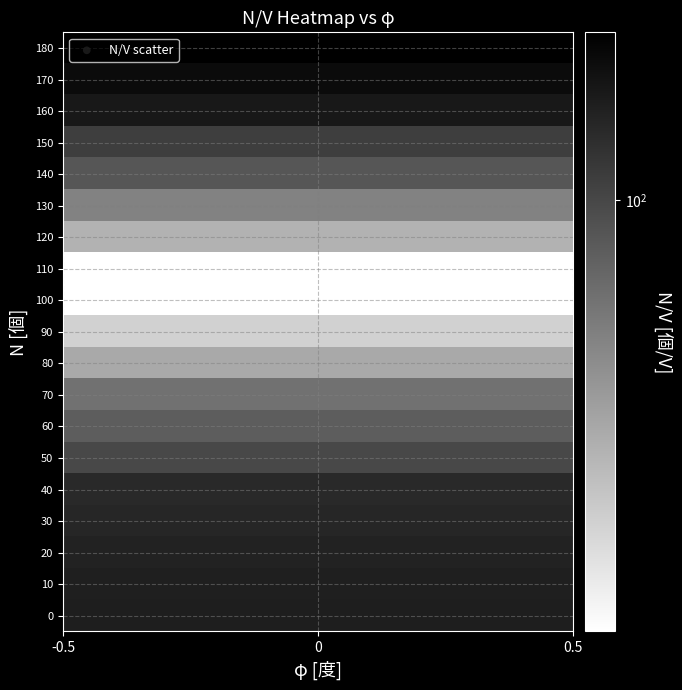

What is the range of Y values (max minus min)?

180